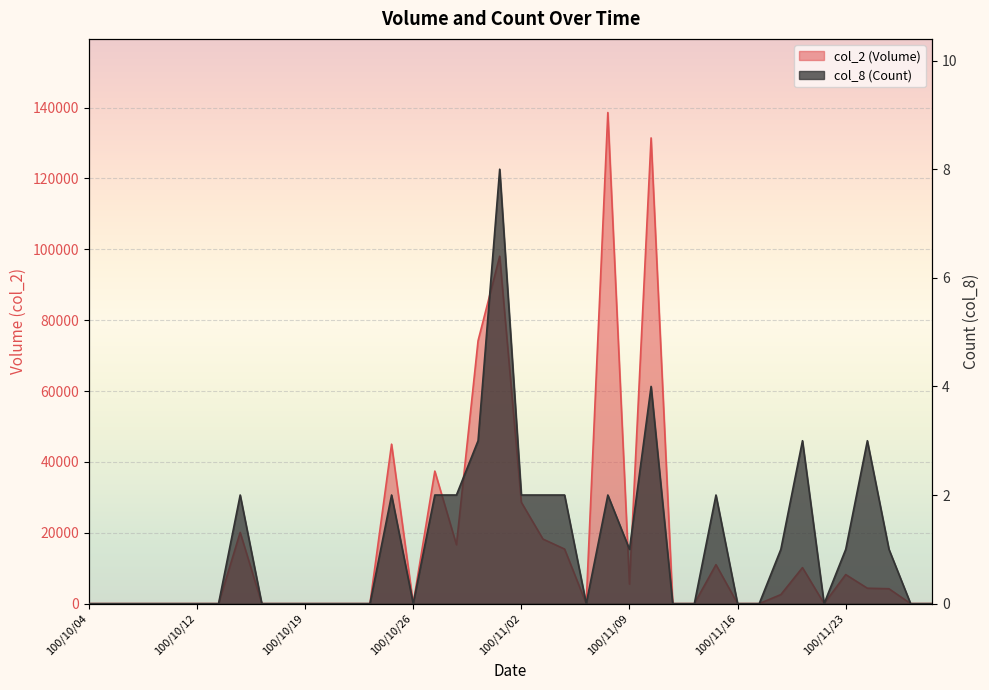

What position from the left is 100/11/29?

40